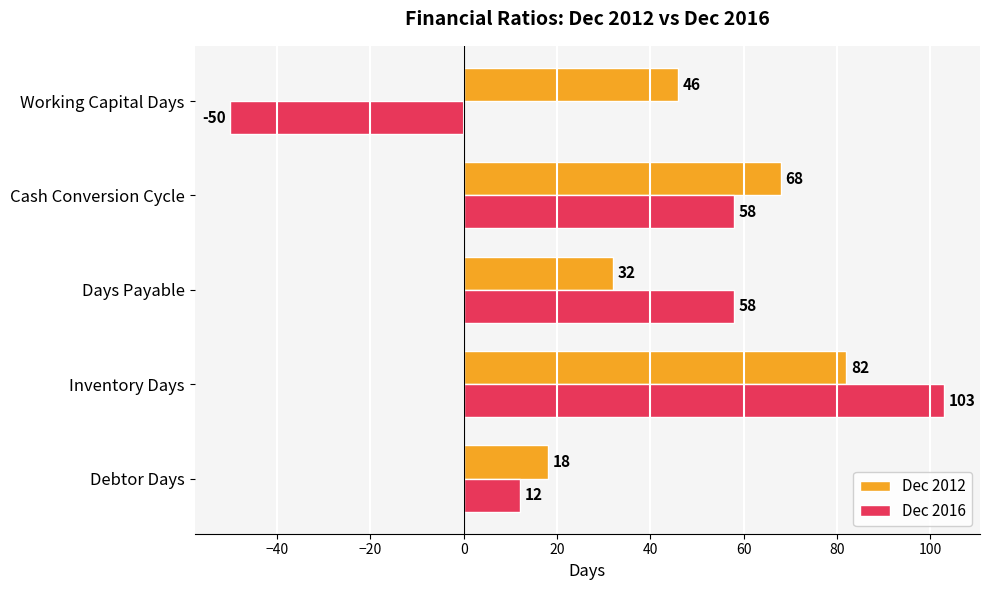

Rank the series at Days Payable from highest to lowest value.

Dec 2016, Dec 2012